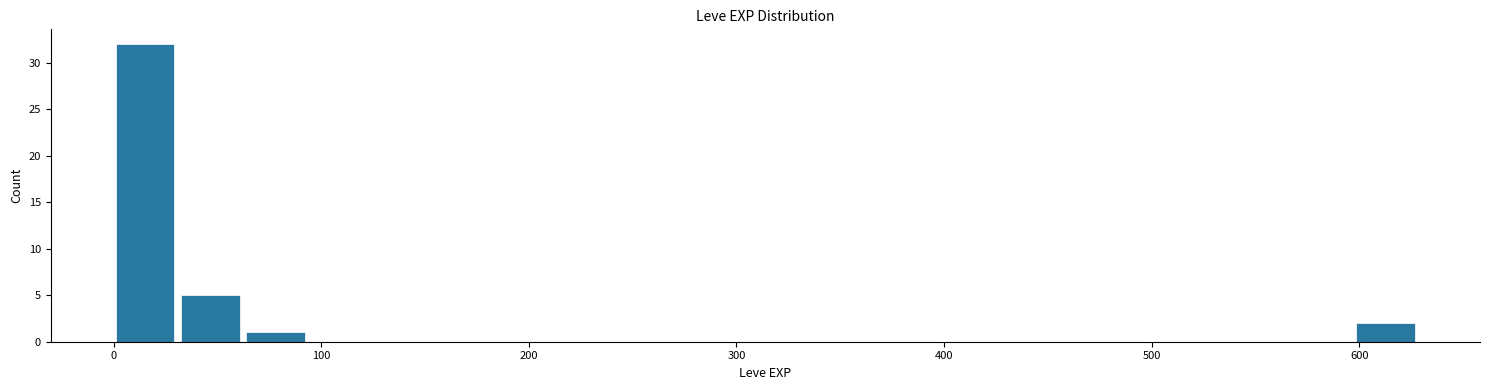

Read against the x-axis, roughly where is the centre of the tallest bar?

20